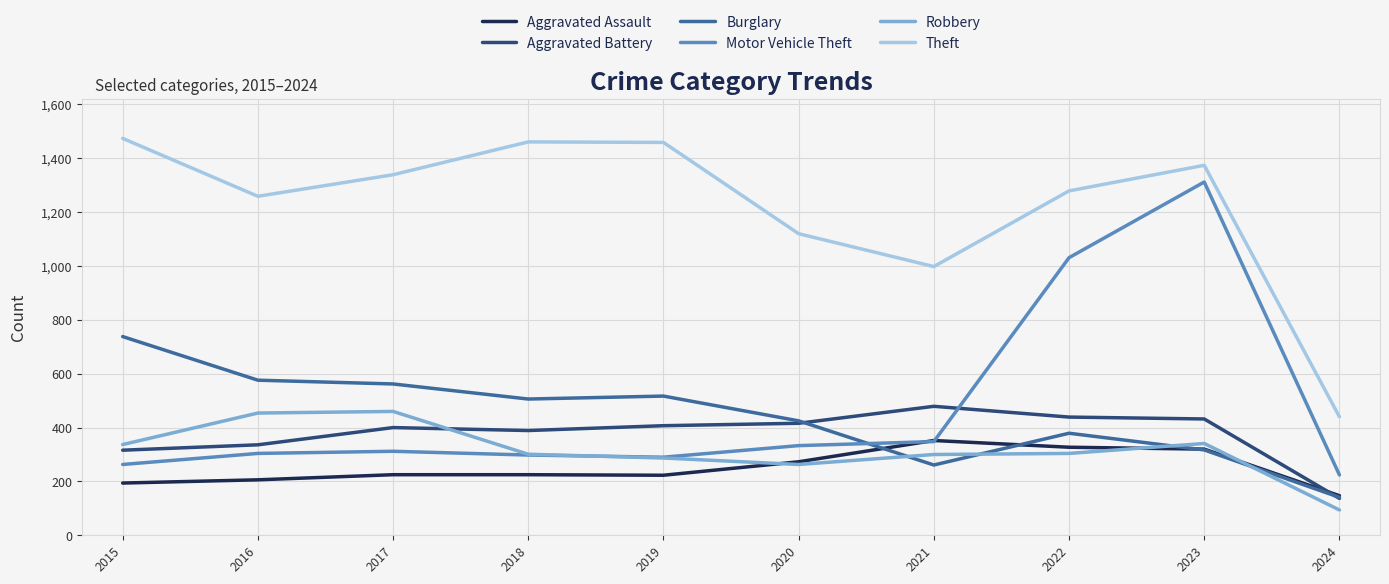

At which category does the chart reach its peak across all series?

2015